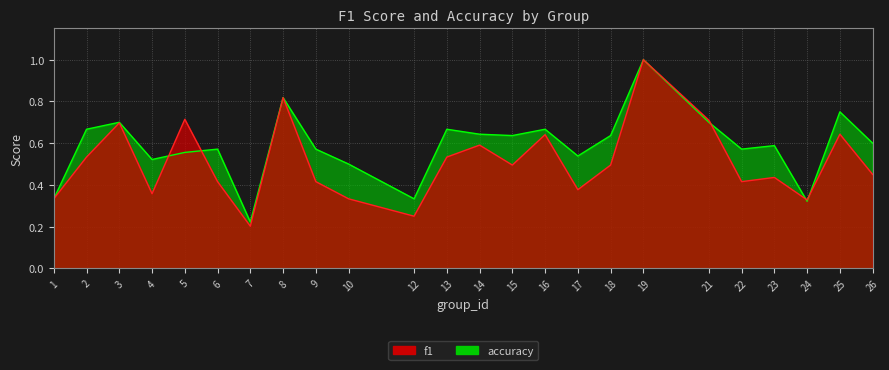

What is the sum of the accuracy values at 22 and 1?

0.9